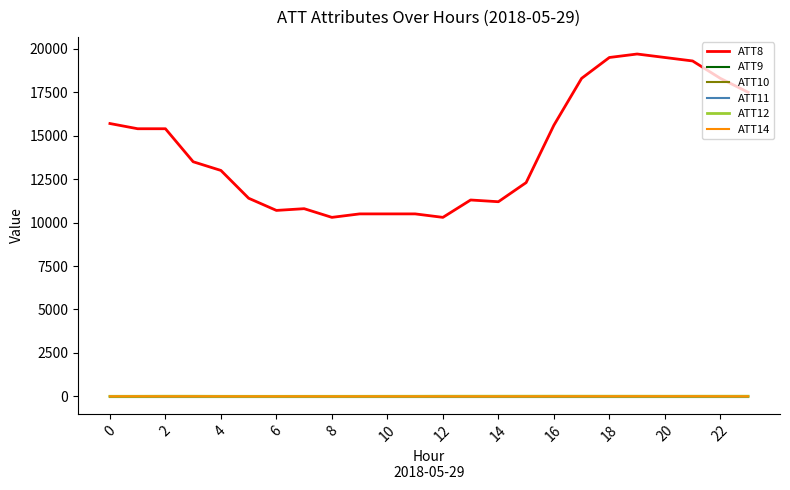

Which series has the largest range (max minus min)?

ATT8